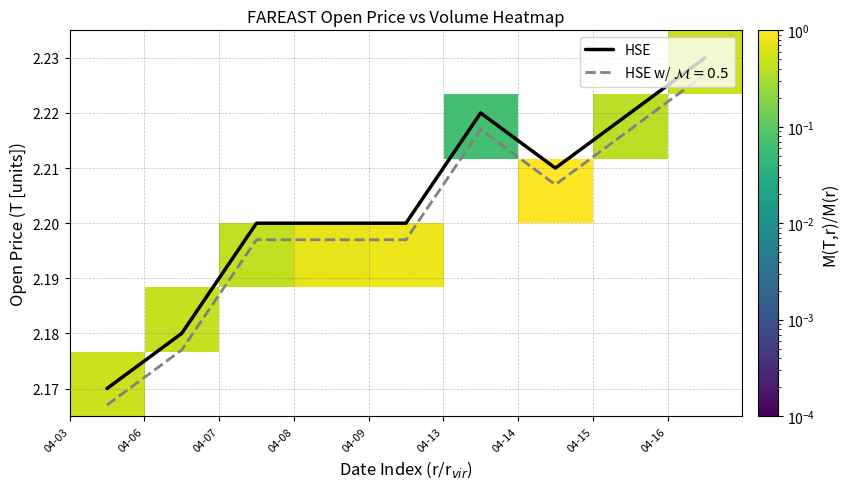

Which series has the largest total across all categories?

HSE